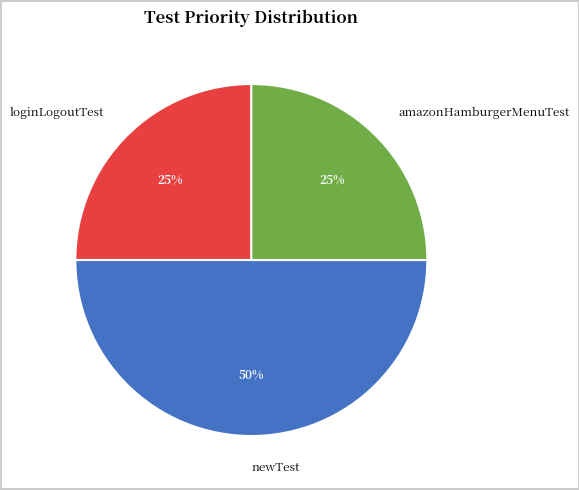

What is the largest slice in the pie chart?

newTest